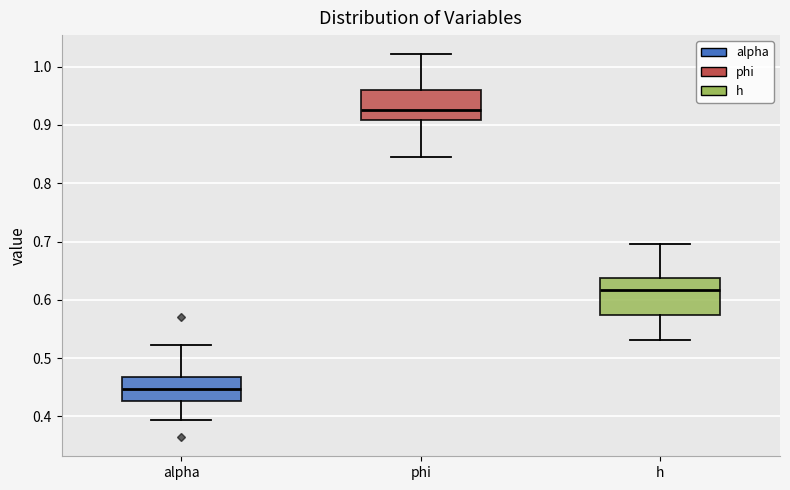

Where does the lower whisker of the box for alpha end on the y-axis? The values are not printed on the chart, so give them approximately, as read against the axis.

0.39